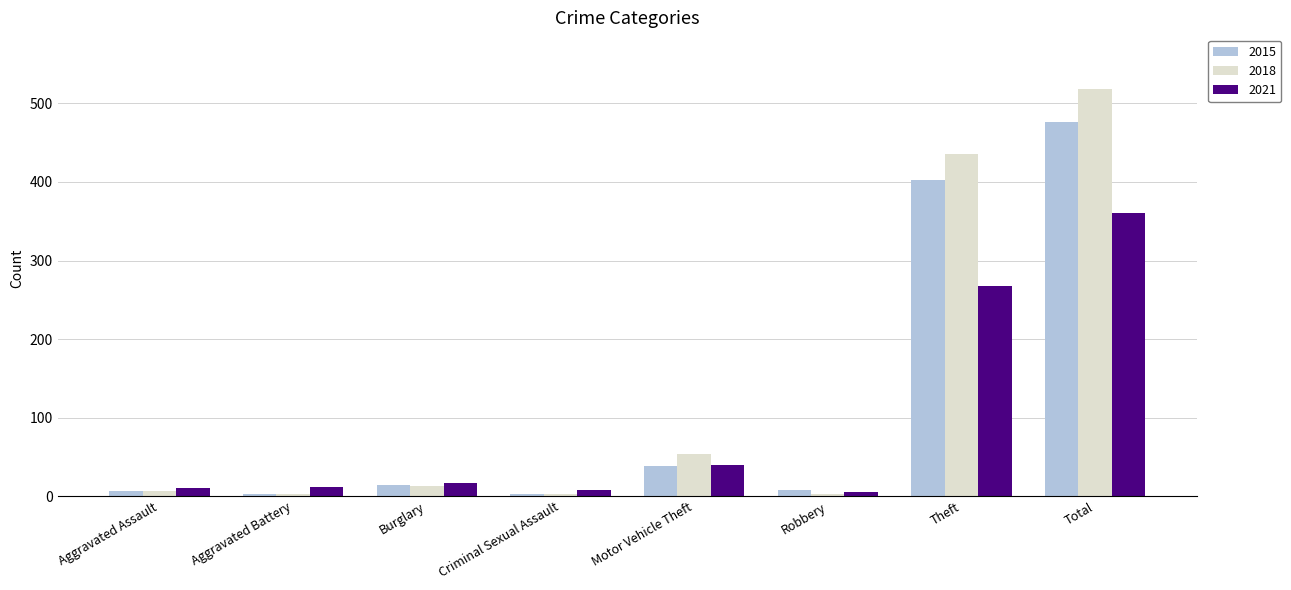

At which label is 2018 closest to 260?

Theft